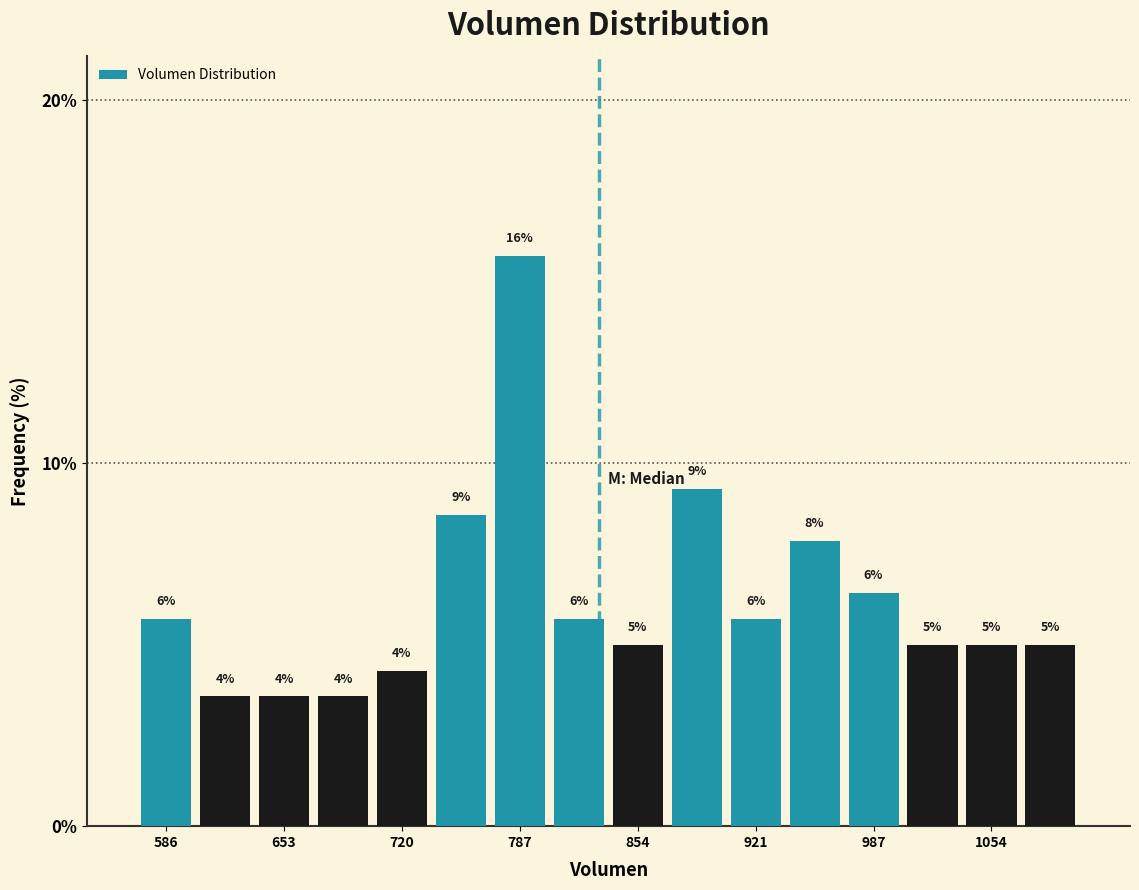

Around what value on the x-axis is the tallest bar? Give the approximate position of its centre, as read against the axis.

790